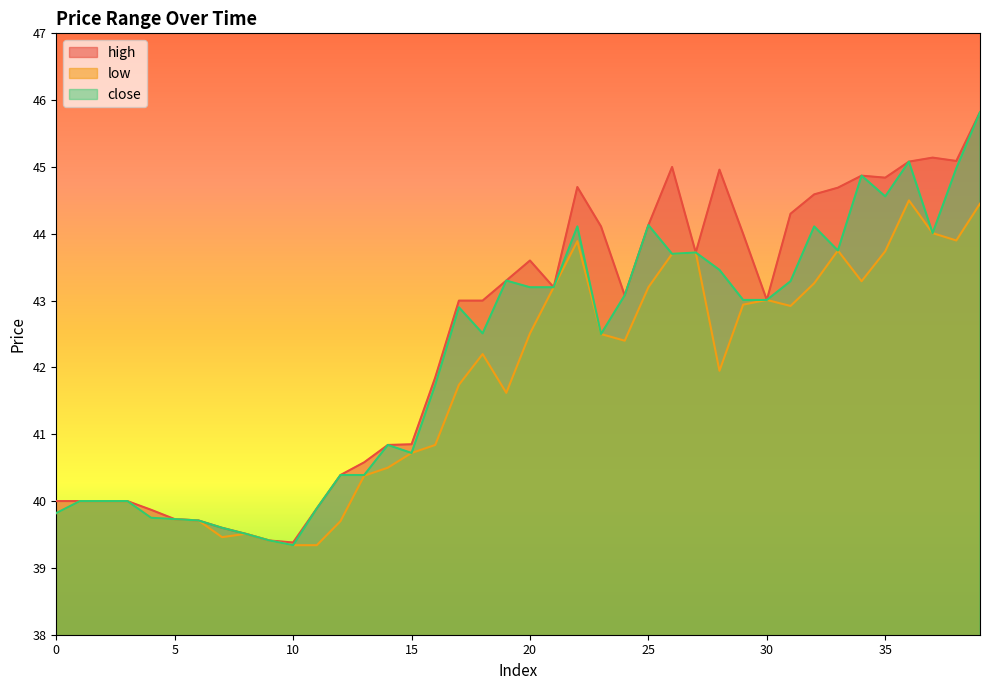

Which category has the highest value in the high series?

39